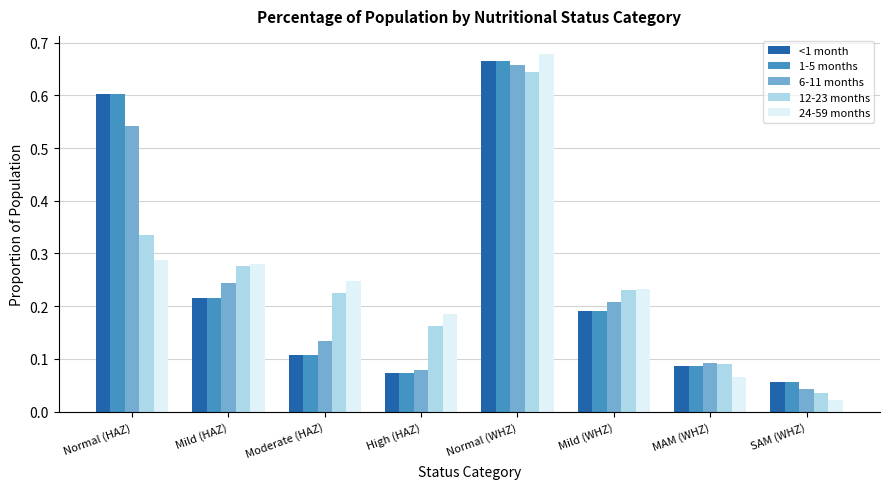

What is the sum of all <1 month values?

2.0